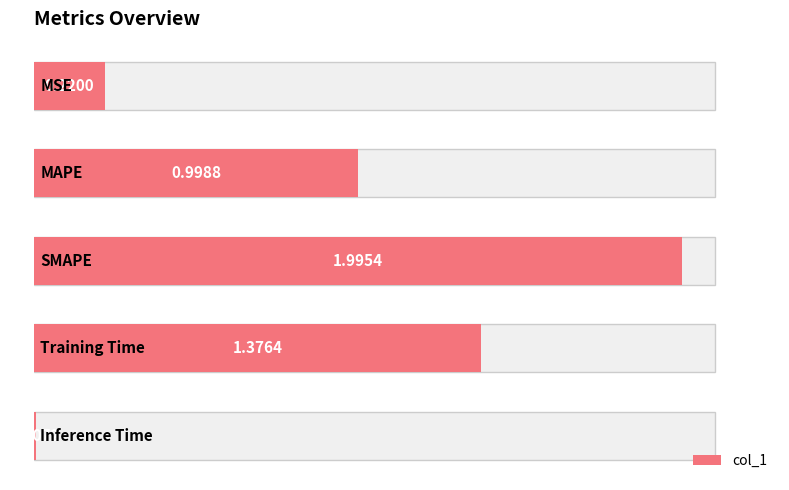

Reading left to right, list all the values displayed in this chart.

0.0=0.2	0.5=1.0	1.0=2.0	1.5=1.4	2.0=0.0